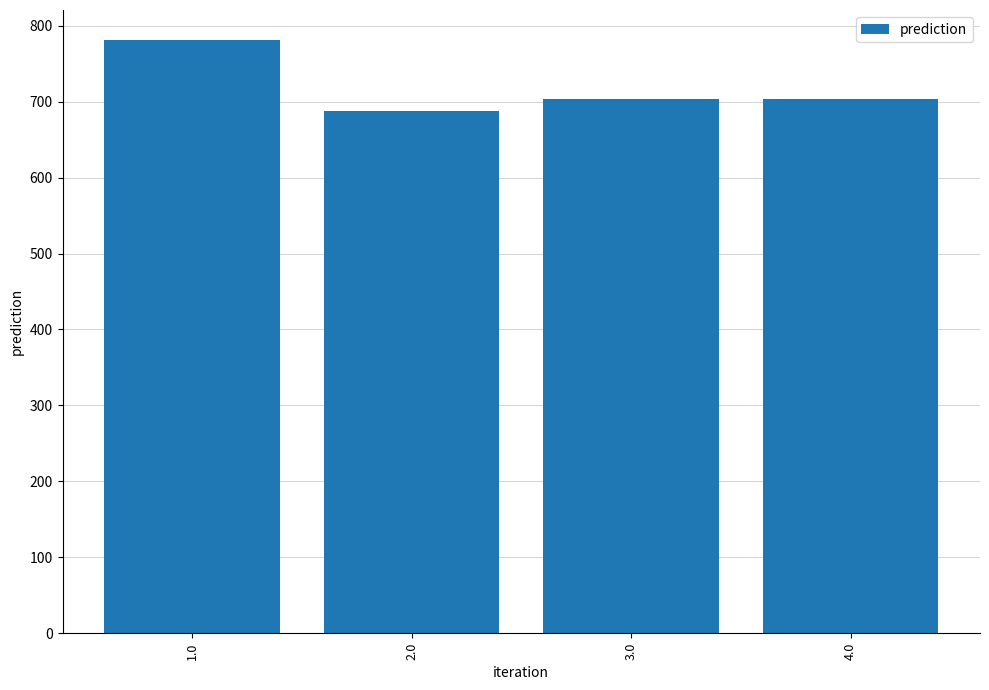

What is the average value?

718.9